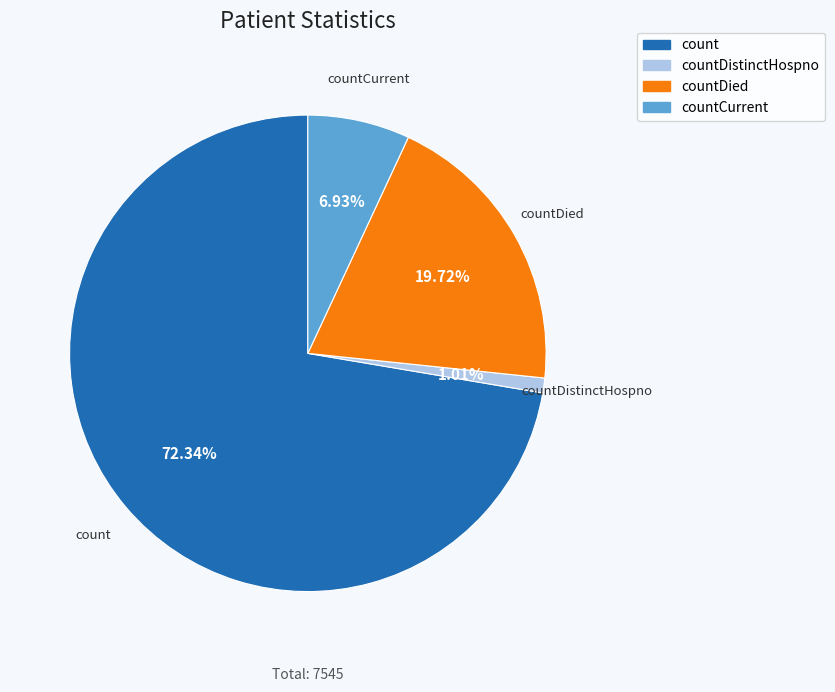

Does any single category account for the majority?

Yes